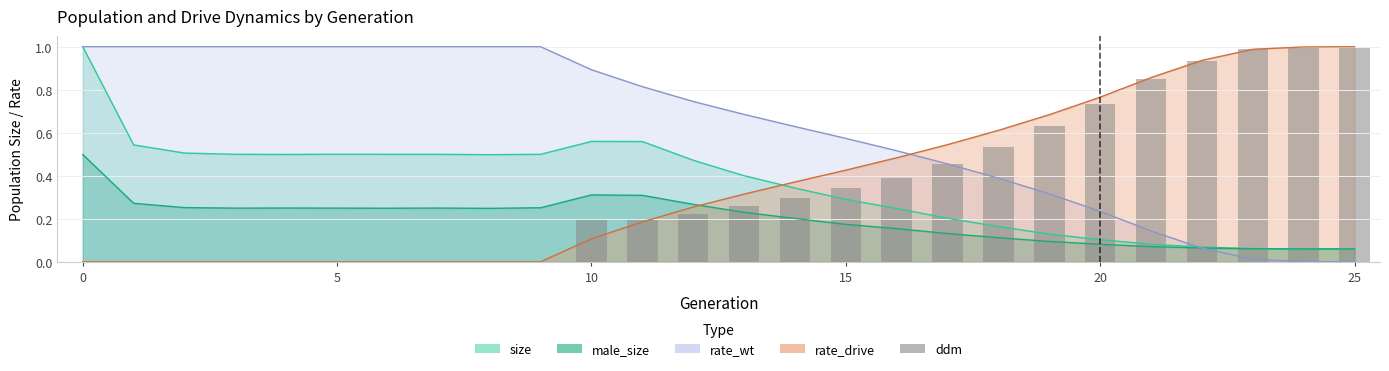

How many values exceed 0?

16